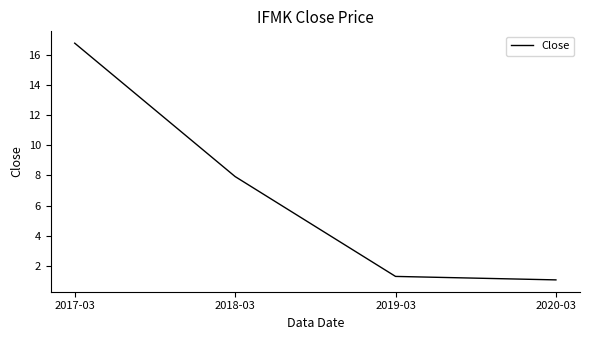

What is the average value?

6.8